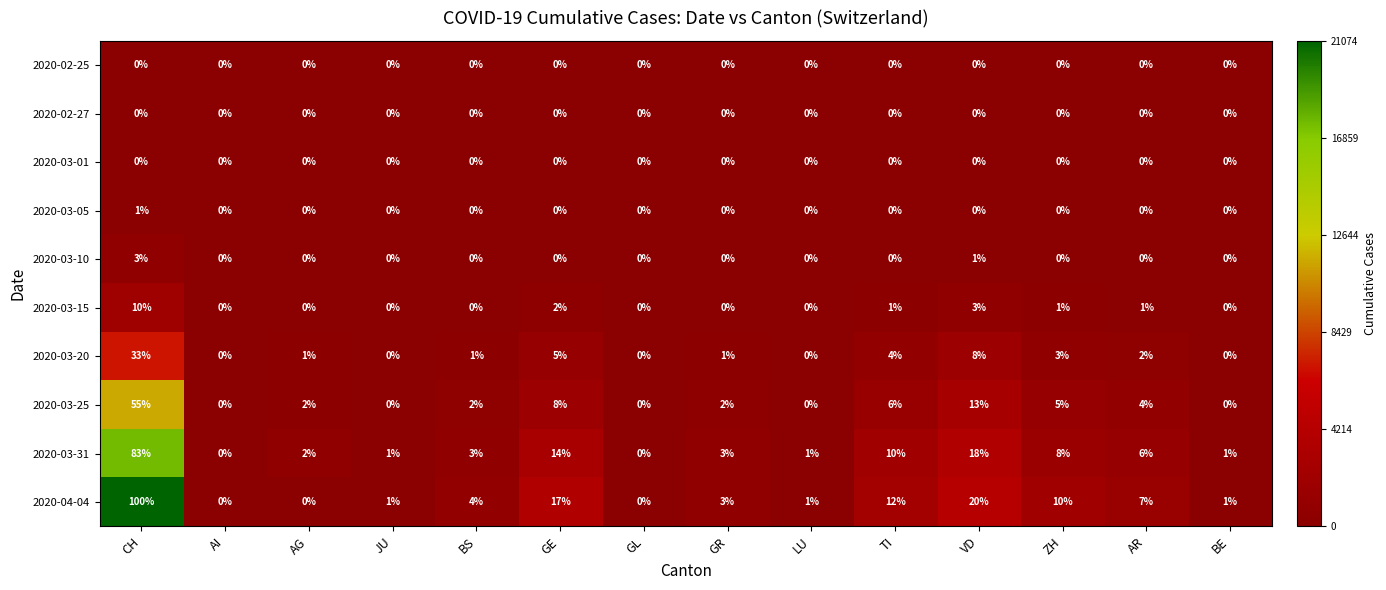

What is the maximum value shown in the chart?

100